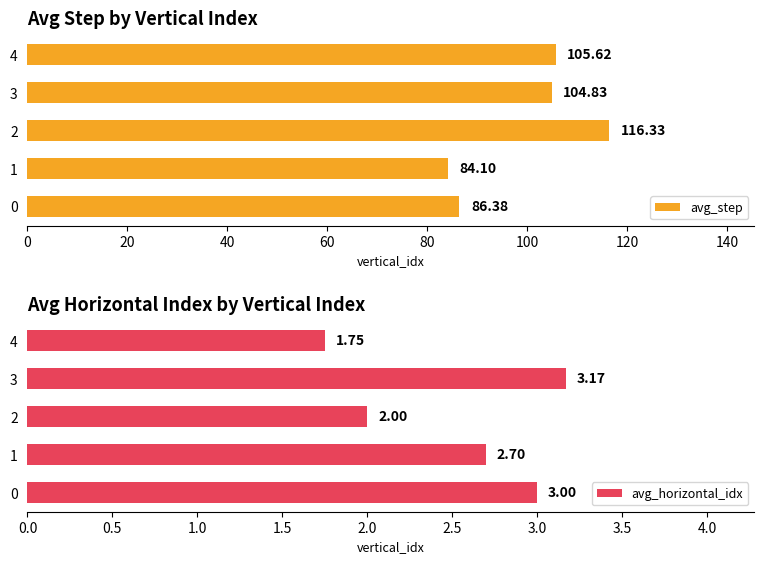

What are all the series names shown in the legend?

avg_step, avg_horizontal_idx